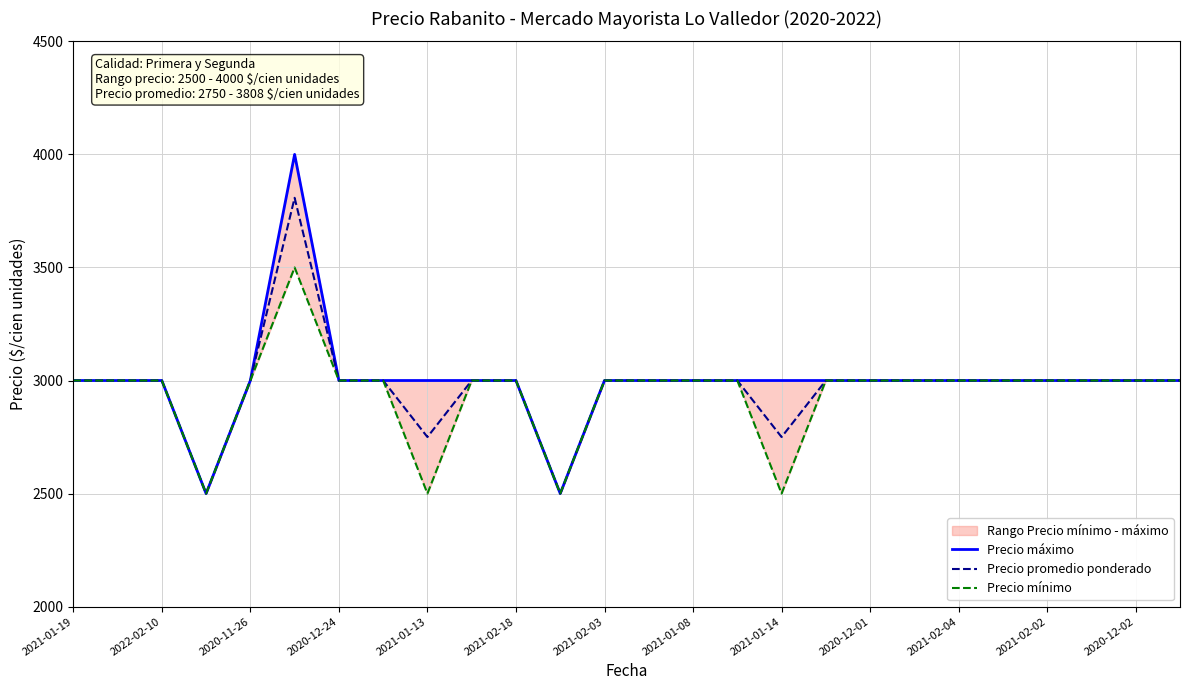

What is the highest value of the Precio promedio ponderado series?

3808